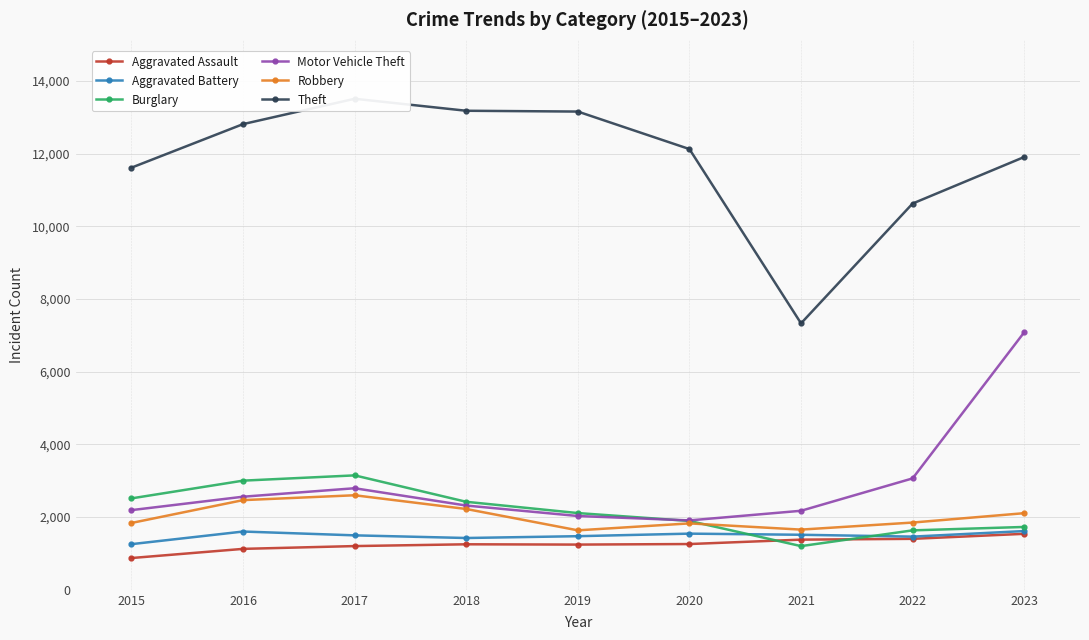

True or false: Aggravated Assault and Burglary cross at least once.

True